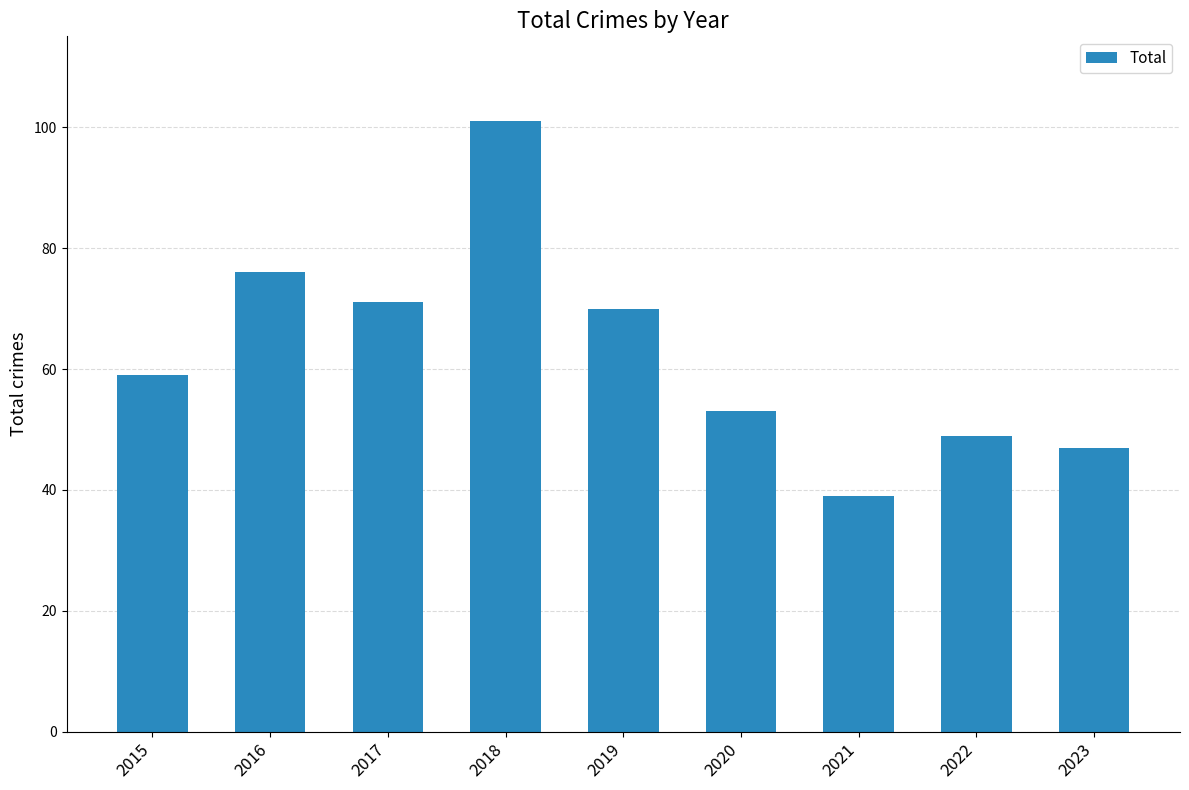

Where is the data nearest to the value 70?

2019